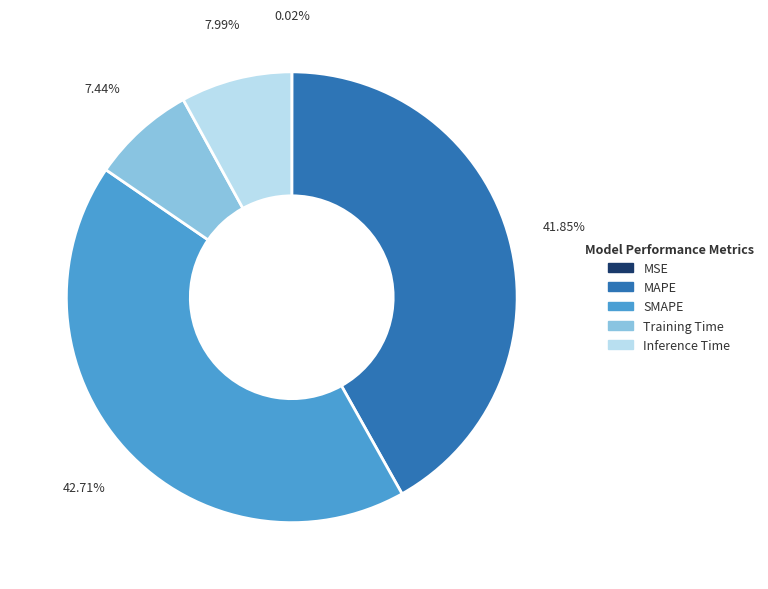

To the nearest percent, what is the average slice percentage?

20%